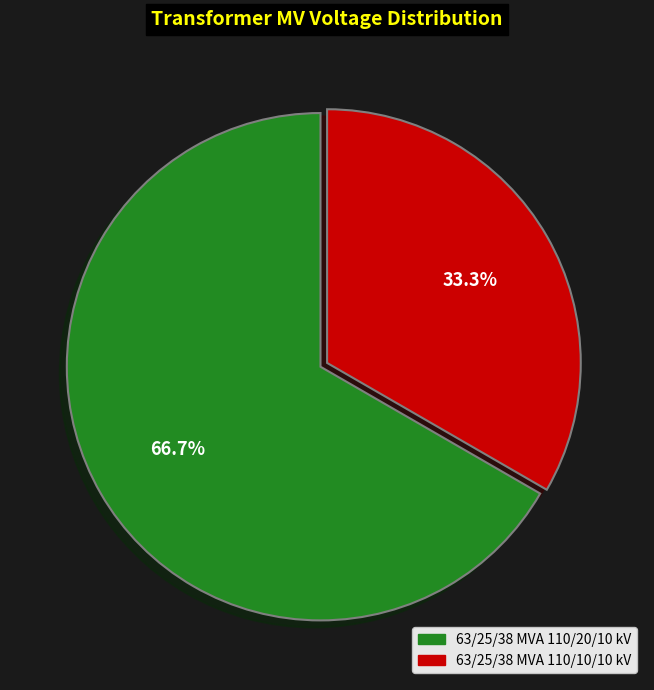

Between 63/25/38 MVA 110/20/10 kV and 63/25/38 MVA 110/10/10 kV, which is larger?

63/25/38 MVA 110/20/10 kV